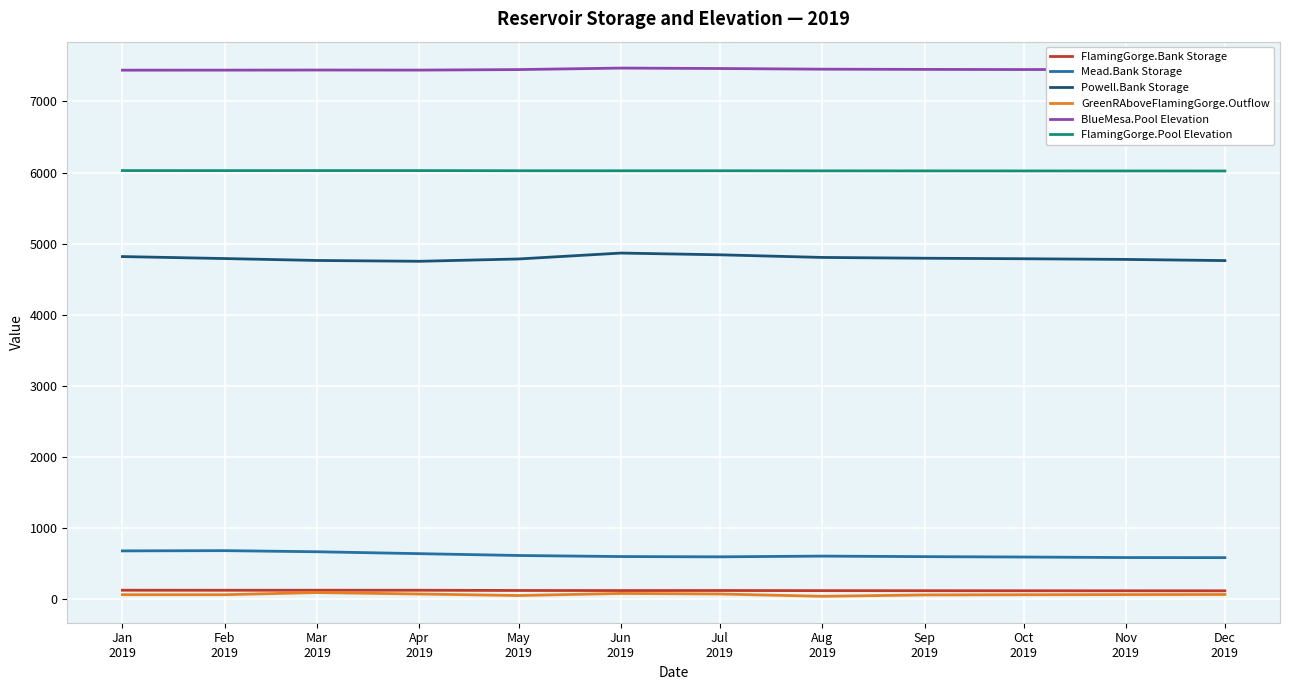

What value does the BlueMesa.Pool Elevation series have at May
2019?

7446.2